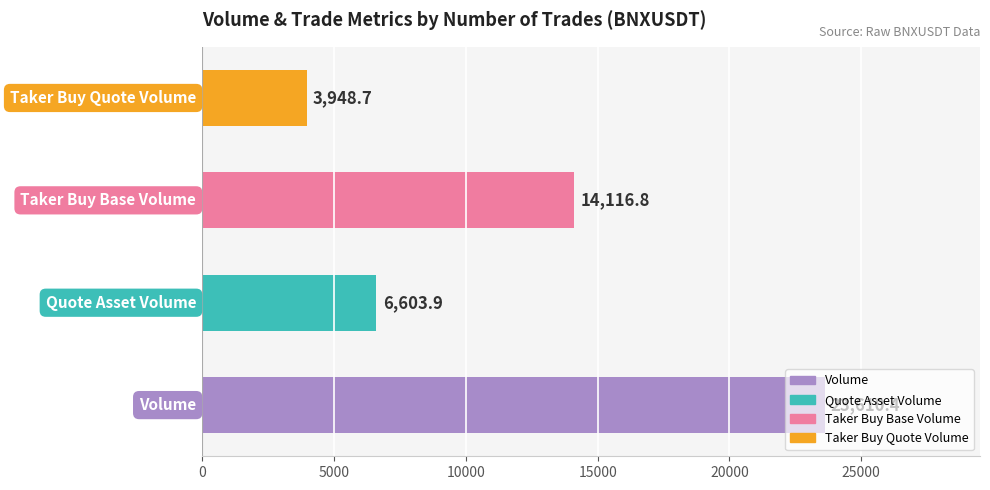

What is the sum of all values?

48279.8